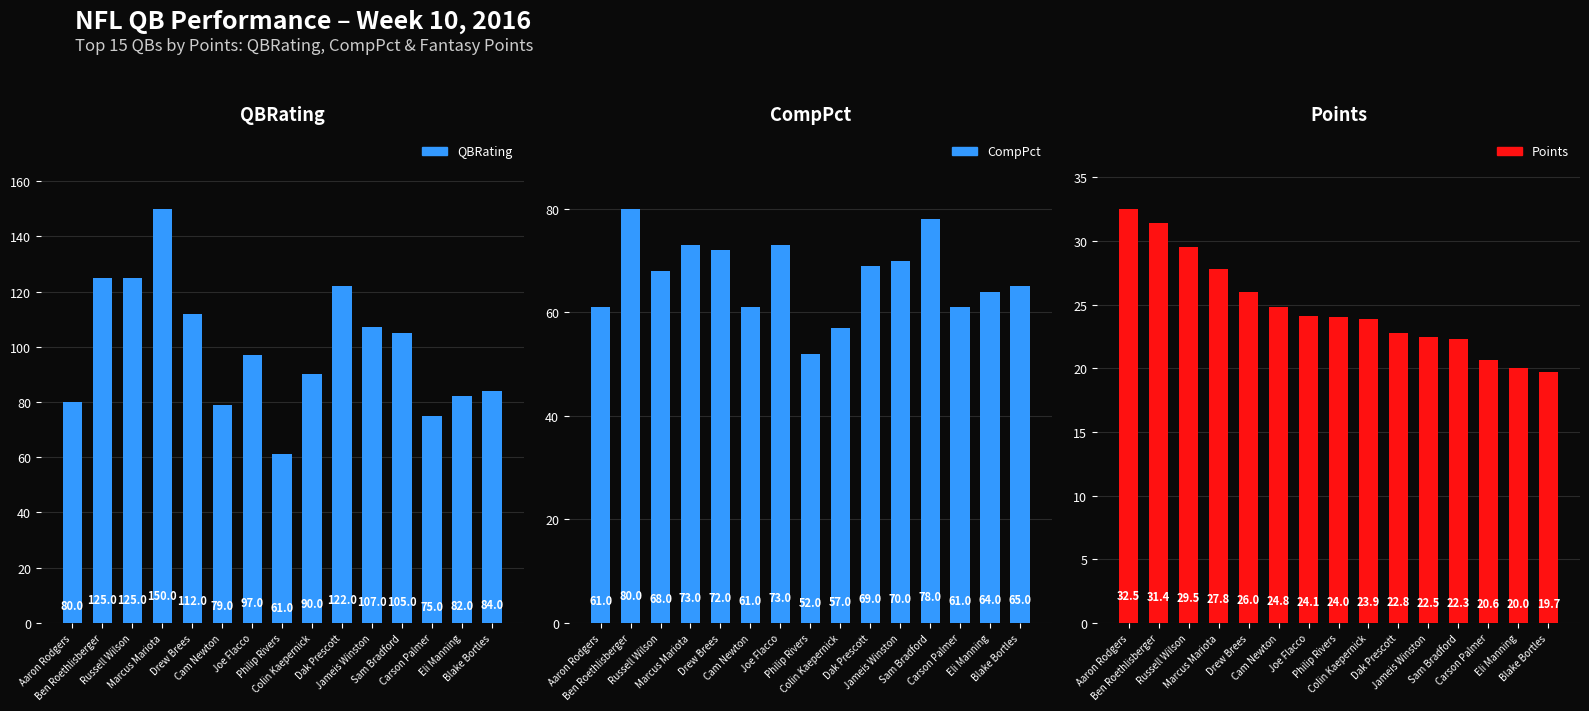

How many groups of bars are there?

15